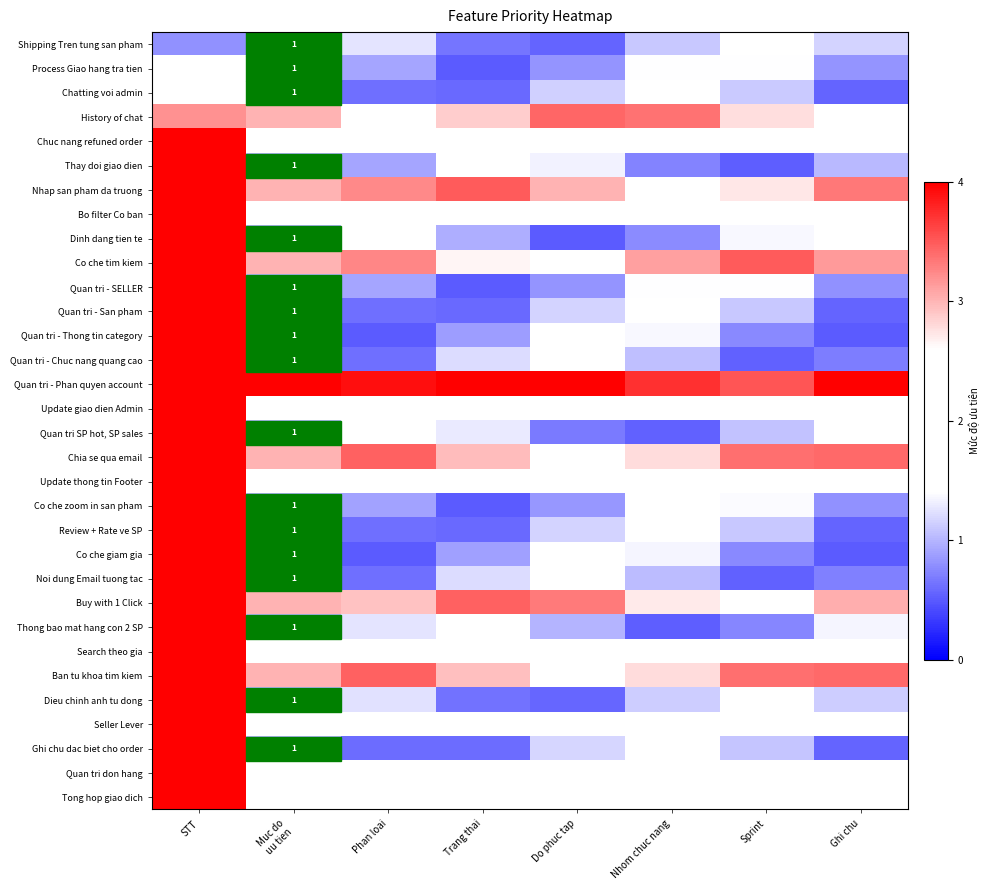

Is it true that Review + Rate ve SP equals 1.0 at Trang thai?

False